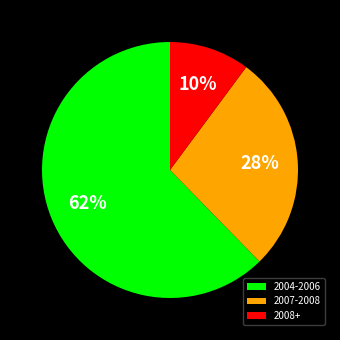

Do 2007-2008 and 2008+ together represent more than half of the pie?

No